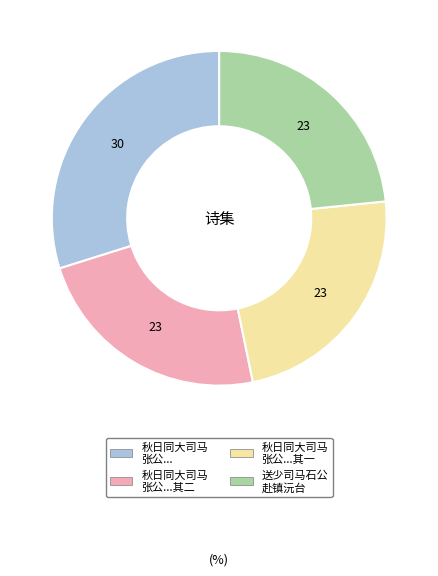

Does any single category account for the majority?

No